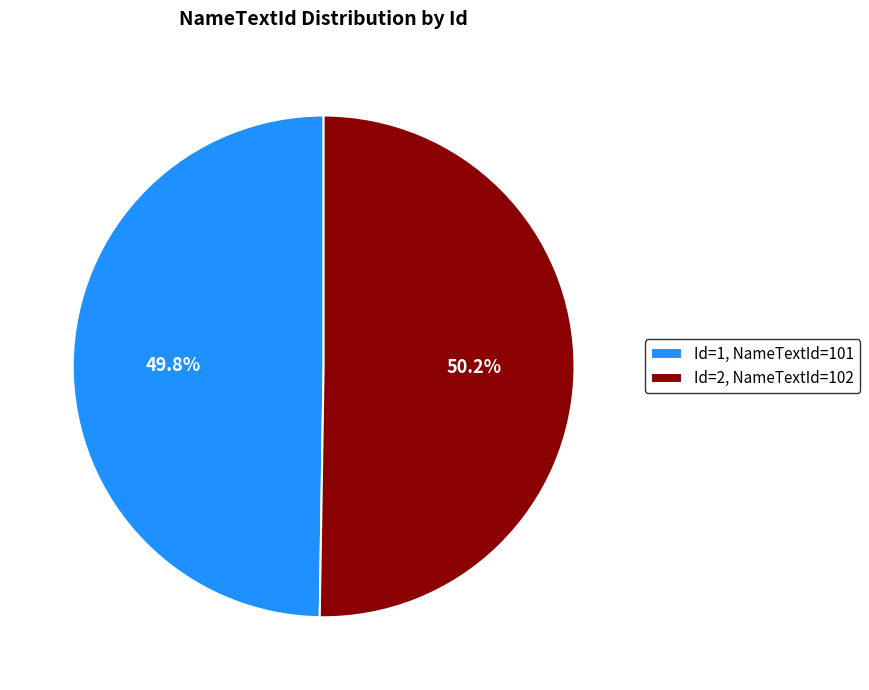

What is the ratio of the value at Id=1, NameTextId=101 to the value at Id=2, NameTextId=102?

1.0